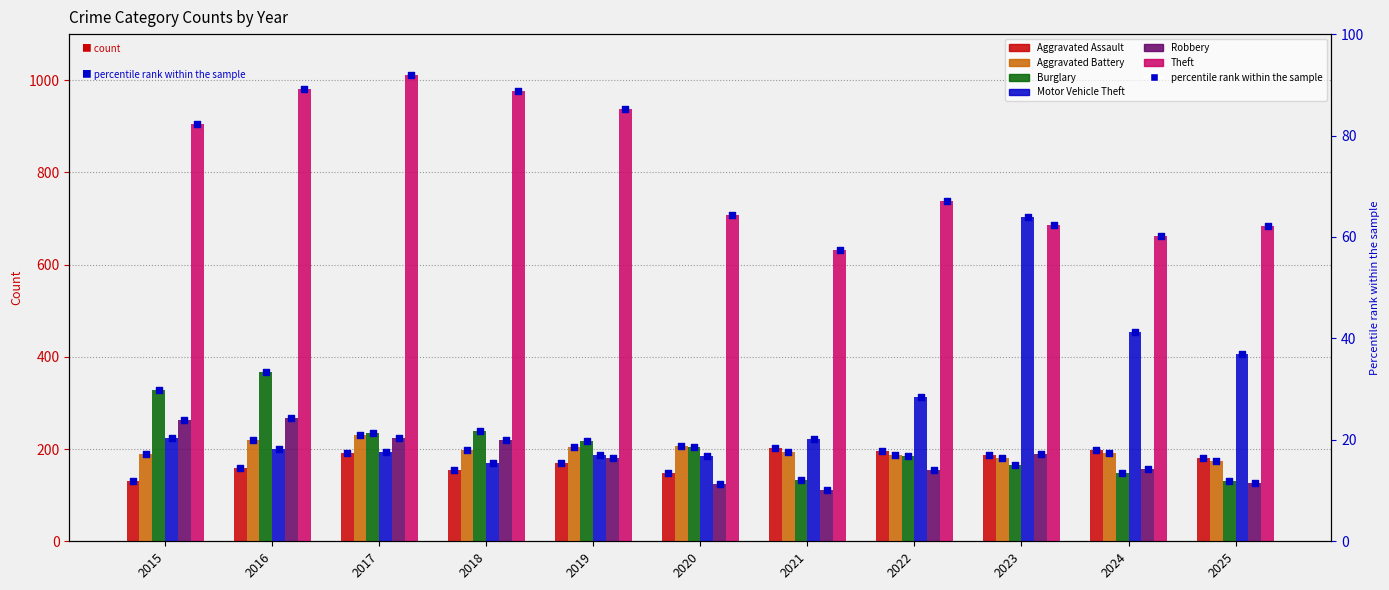

Which series reaches the minimum Y coordinate?

Aggravated Assault